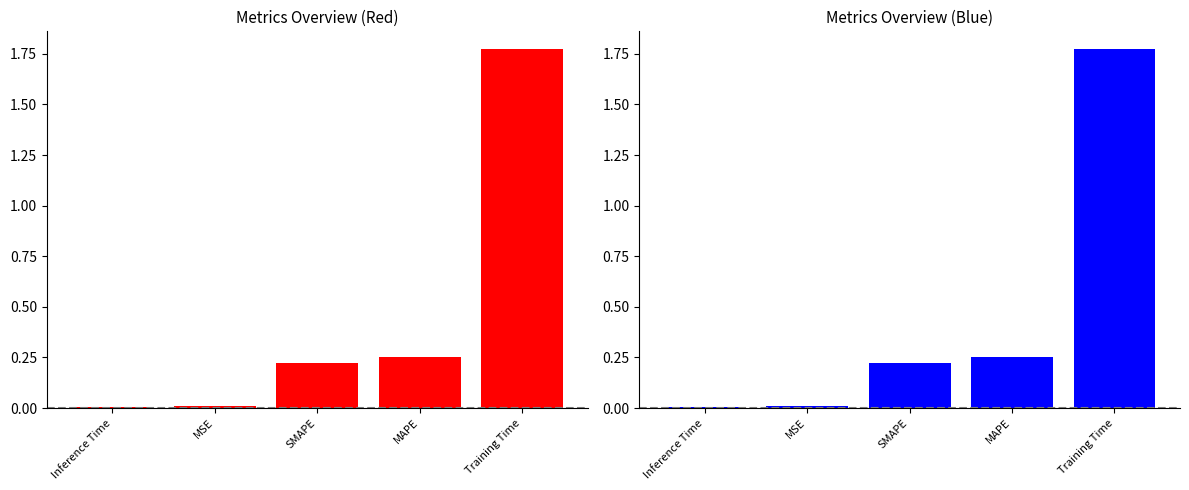

List the labels in order of value, largest first.

Training Time, MAPE, SMAPE, MSE, Inference Time